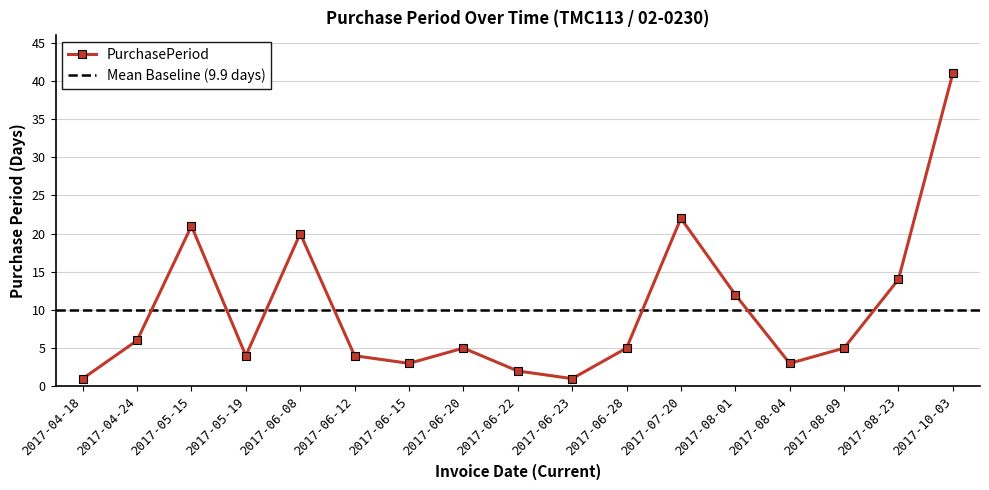

List the labels in order of value, largest first.

2017-10-03, 2017-07-20, 2017-05-15, 2017-06-08, 2017-08-23, 2017-08-01, 2017-04-24, 2017-06-20, 2017-06-28, 2017-08-09, 2017-05-19, 2017-06-12, 2017-06-15, 2017-08-04, 2017-06-22, 2017-04-18, 2017-06-23